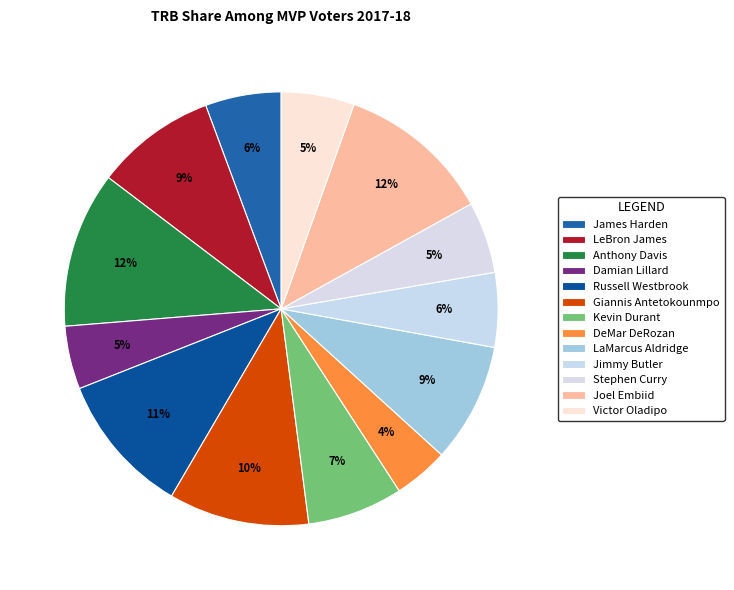

Does DeMar DeRozan account for over 50% of the chart?

No